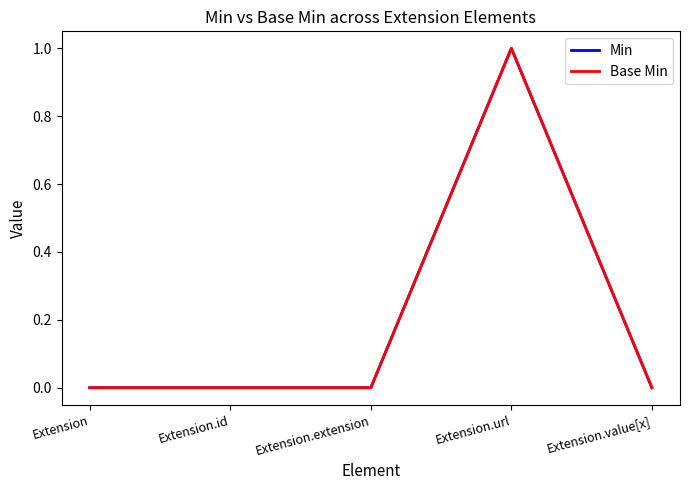

Reading right to left, what are all the values shown in this chart?

Min: 0	1	0	0	0
Base Min: 0	1	0	0	0